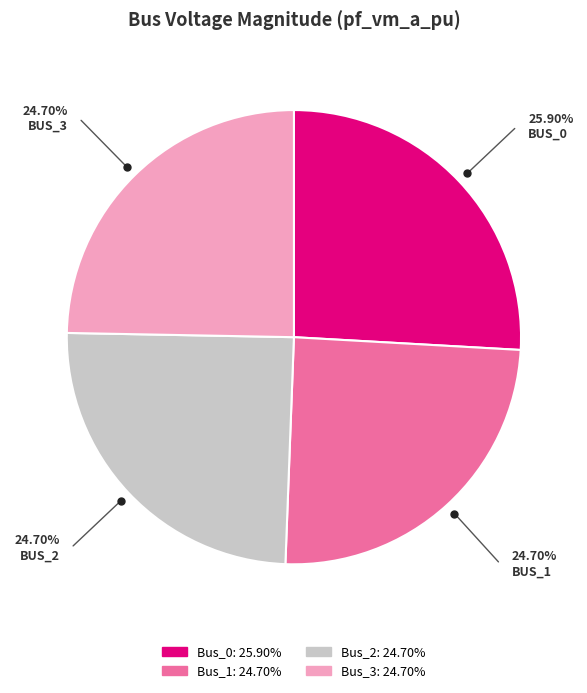

Does any single category account for the majority?

No